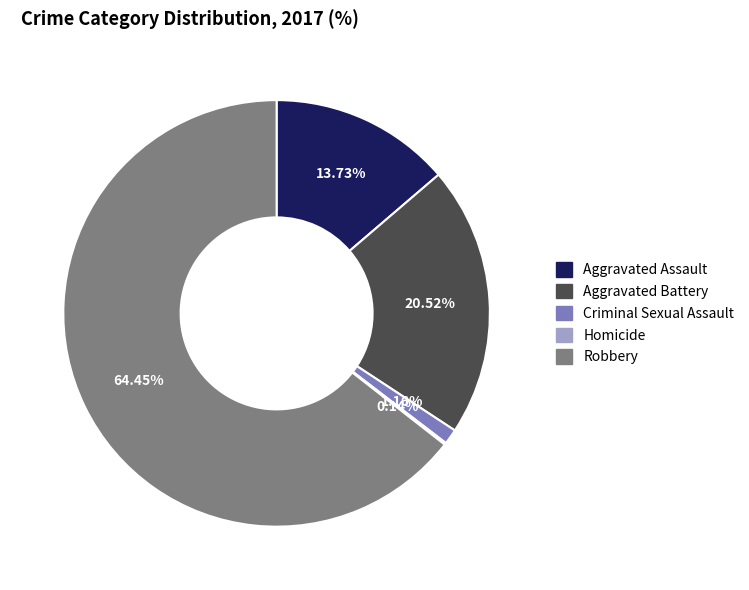

Between Aggravated Assault and Robbery, which is larger?

Robbery